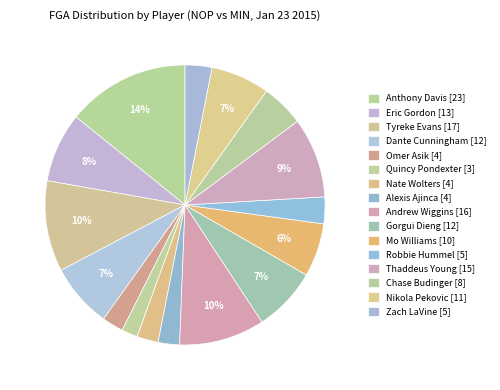

Which slice is the largest?

Anthony Davis